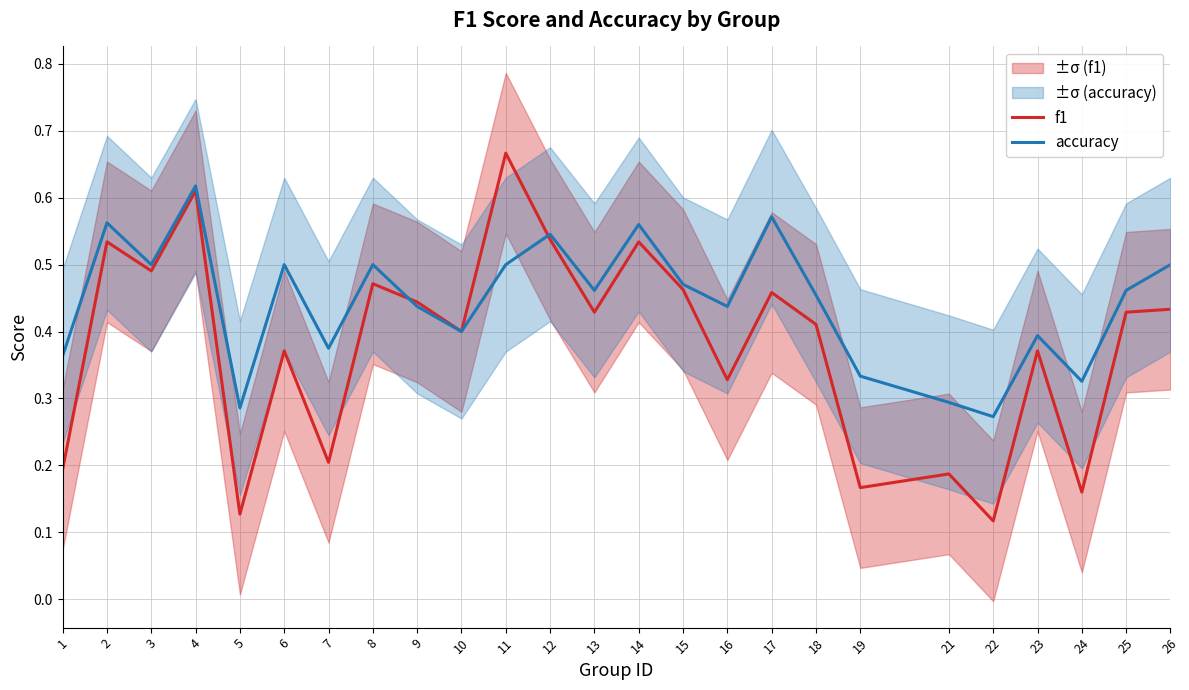

True or false: accuracy and f1 cross at least once.

True